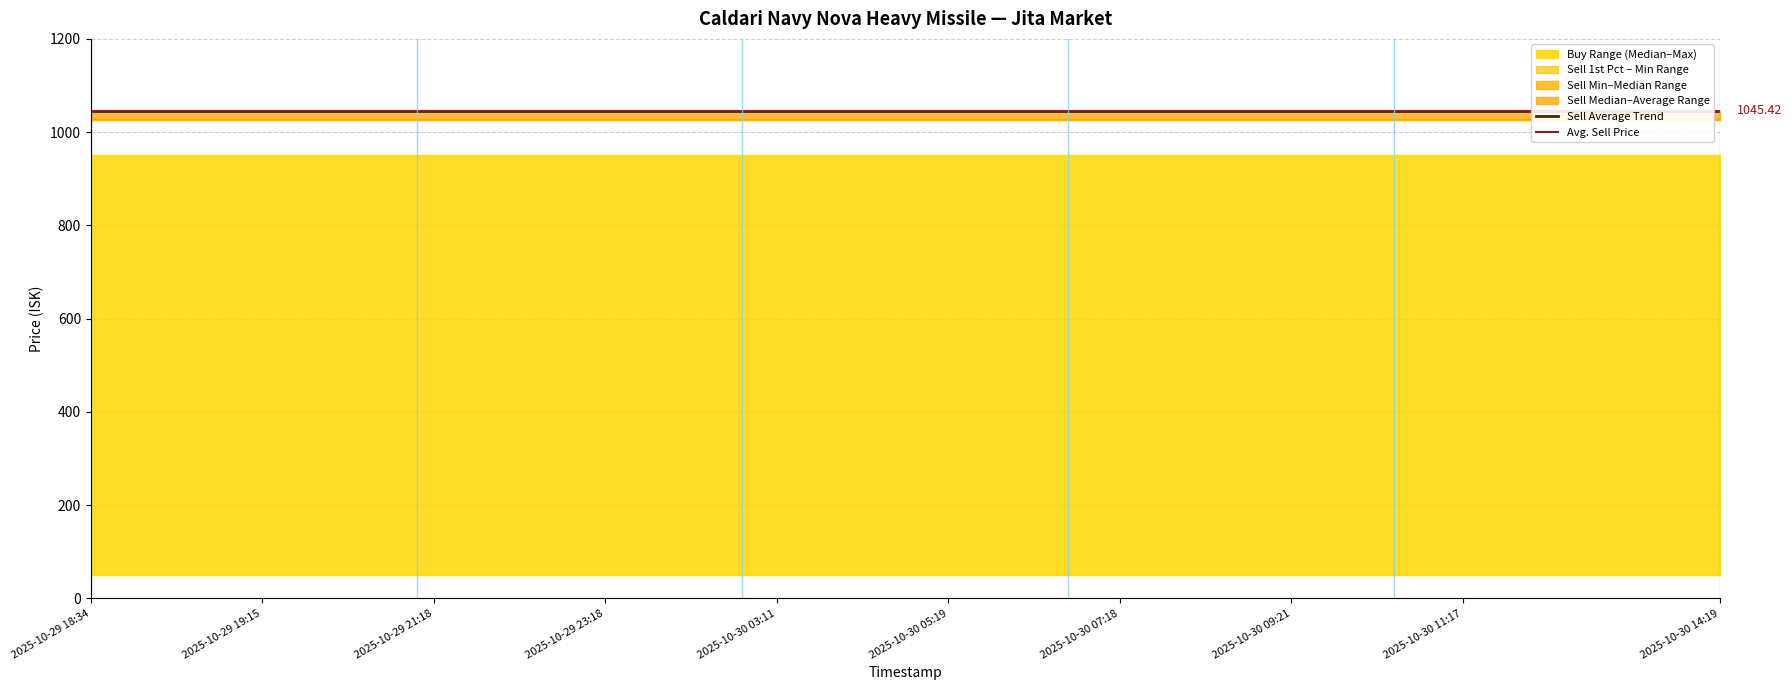

Reading left to right, what are all the values shown in this chart?

Sell_Min: 2025-10-29 18:34=1026.0	2025-10-29 18:32=1026.0	2025-10-29 19:15=1026.0	2025-10-29 20:22=1026.0	2025-10-29 21:18=1026.0	2025-10-29 22:18=1026.0	2025-10-29 23:18=1026.0	2025-10-30 01:25=1026.0	2025-10-30 03:11=1026.0	2025-10-30 04:22=1026.0	2025-10-30 05:19=1026.0	2025-10-30 06:29=1026.0	2025-10-30 07:18=1026.0	2025-10-30 08:25=1026.0	2025-10-30 09:21=1026.0	2025-10-30 10:20=1026.0	2025-10-30 11:17=1026.0	2025-10-30 12:38=1026.0	2025-10-30 13:31=1026.0	2025-10-30 14:19=1026.0
Sell_Median: 2025-10-29 18:34=1029.0	2025-10-29 18:32=1029.0	2025-10-29 19:15=1029.0	2025-10-29 20:22=1029.0	2025-10-29 21:18=1029.0	2025-10-29 22:18=1029.0	2025-10-29 23:18=1029.0	2025-10-30 01:25=1029.0	2025-10-30 03:11=1029.0	2025-10-30 04:22=1029.0	2025-10-30 05:19=1029.0	2025-10-30 06:29=1029.0	2025-10-30 07:18=1029.0	2025-10-30 08:25=1029.0	2025-10-30 09:21=1029.0	2025-10-30 10:20=1029.0	2025-10-30 11:17=1029.0	2025-10-30 12:38=1029.0	2025-10-30 13:31=1029.0	2025-10-30 14:19=1029.0
Sell_Average: 2025-10-29 18:34=1045.4	2025-10-29 18:32=1045.4	2025-10-29 19:15=1045.4	2025-10-29 20:22=1045.4	2025-10-29 21:18=1045.4	2025-10-29 22:18=1045.4	2025-10-29 23:18=1045.4	2025-10-30 01:25=1045.4	2025-10-30 03:11=1045.4	2025-10-30 04:22=1045.4	2025-10-30 05:19=1045.4	2025-10-30 06:29=1045.4	2025-10-30 07:18=1045.4	2025-10-30 08:25=1045.4	2025-10-30 09:21=1045.4	2025-10-30 10:20=1045.4	2025-10-30 11:17=1045.4	2025-10-30 12:38=1045.4	2025-10-30 13:31=1045.4	2025-10-30 14:19=1045.4
Sell_1st Percentile: 2025-10-29 18:34=1026.0	2025-10-29 18:32=1026.0	2025-10-29 19:15=1026.0	2025-10-29 20:22=1026.0	2025-10-29 21:18=1026.0	2025-10-29 22:18=1026.0	2025-10-29 23:18=1026.0	2025-10-30 01:25=1026.0	2025-10-30 03:11=1026.0	2025-10-30 04:22=1026.0	2025-10-30 05:19=1026.0	2025-10-30 06:29=1026.0	2025-10-30 07:18=1026.0	2025-10-30 08:25=1026.0	2025-10-30 09:21=1026.0	2025-10-30 10:20=1026.0	2025-10-30 11:17=1026.0	2025-10-30 12:38=1026.0	2025-10-30 13:31=1026.0	2025-10-30 14:19=1026.0
Buy_Max: 2025-10-29 18:34=951.0	2025-10-29 18:32=951.0	2025-10-29 19:15=951.0	2025-10-29 20:22=951.0	2025-10-29 21:18=951.0	2025-10-29 22:18=951.0	2025-10-29 23:18=951.0	2025-10-30 01:25=951.0	2025-10-30 03:11=951.0	2025-10-30 04:22=951.0	2025-10-30 05:19=951.0	2025-10-30 06:29=951.0	2025-10-30 07:18=951.0	2025-10-30 08:25=951.0	2025-10-30 09:21=951.0	2025-10-30 10:20=951.0	2025-10-30 11:17=951.0	2025-10-30 12:38=951.0	2025-10-30 13:31=951.0	2025-10-30 14:19=951.0
Buy_Median: 2025-10-29 18:34=50.0	2025-10-29 18:32=50.0	2025-10-29 19:15=50.0	2025-10-29 20:22=50.0	2025-10-29 21:18=50.0	2025-10-29 22:18=50.0	2025-10-29 23:18=50.0	2025-10-30 01:25=50.0	2025-10-30 03:11=50.0	2025-10-30 04:22=50.0	2025-10-30 05:19=50.0	2025-10-30 06:29=50.0	2025-10-30 07:18=50.0	2025-10-30 08:25=50.0	2025-10-30 09:21=50.0	2025-10-30 10:20=50.0	2025-10-30 11:17=50.0	2025-10-30 12:38=50.0	2025-10-30 13:31=50.0	2025-10-30 14:19=50.0